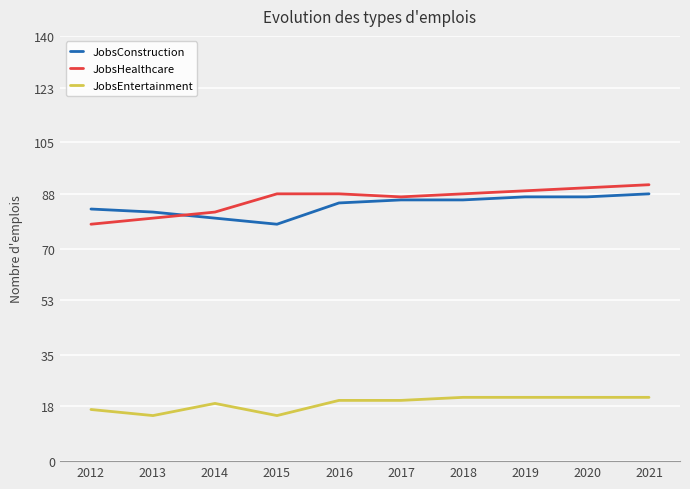

What is the total value across all series at 2014?

181